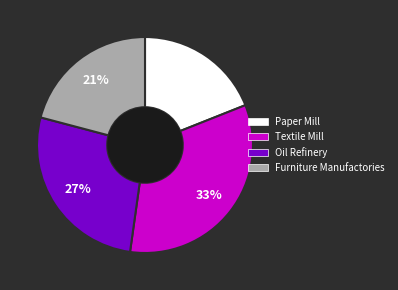

Which has a higher value, Textile Mill or Paper Mill?

Textile Mill